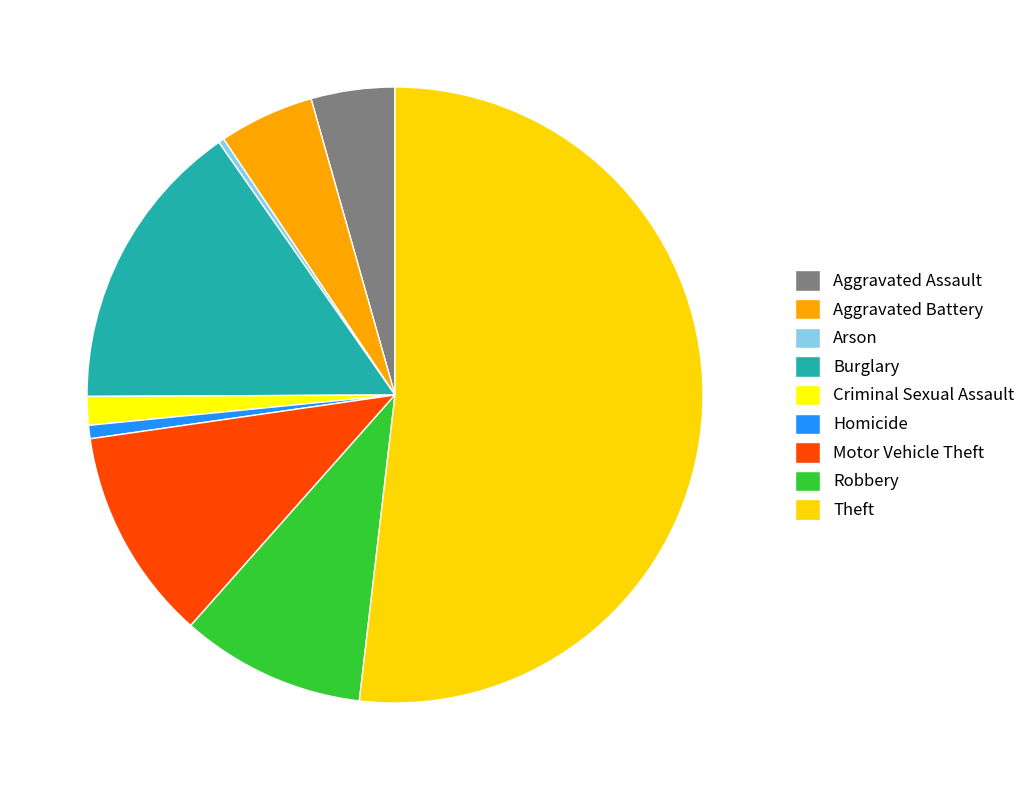

True or false: Theft accounts for 52% of the total.

True